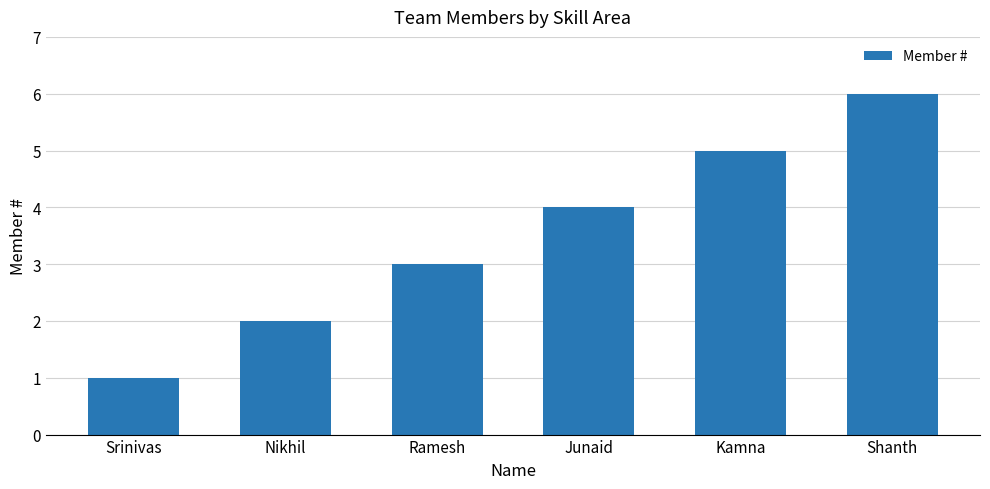

The value at Ramesh is 3. True or false?

True